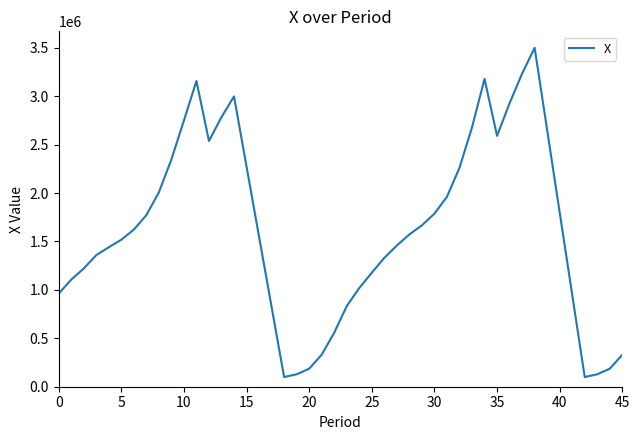

What is the smallest value displayed?

100000.0